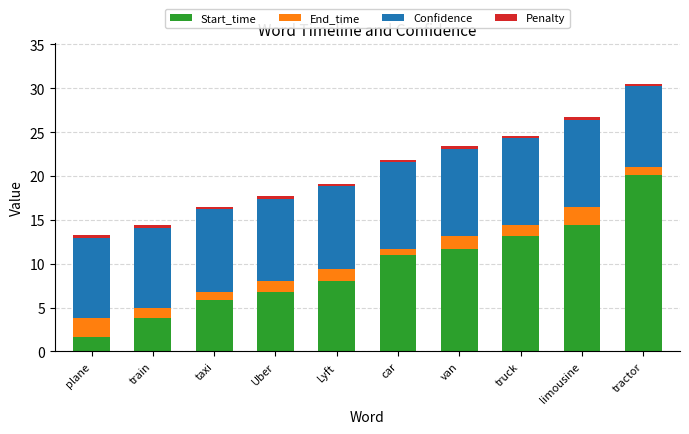

At which category is the sum across all series the highest?

tractor